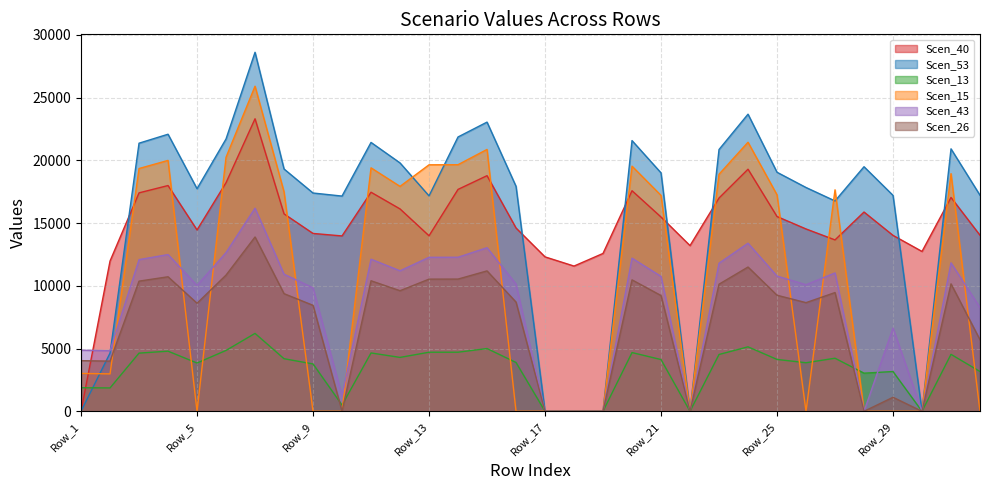

The Scen_15 series shows 17862.0 at Row_28. True or false?

False